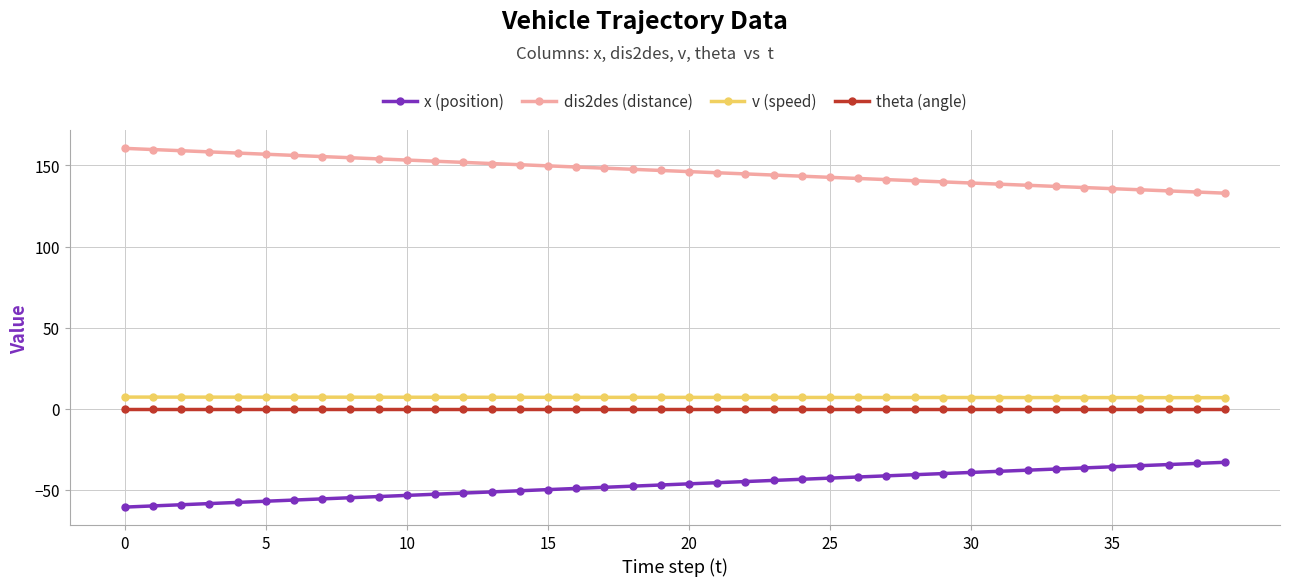

At how many categories does at least one series exceed 100?

40